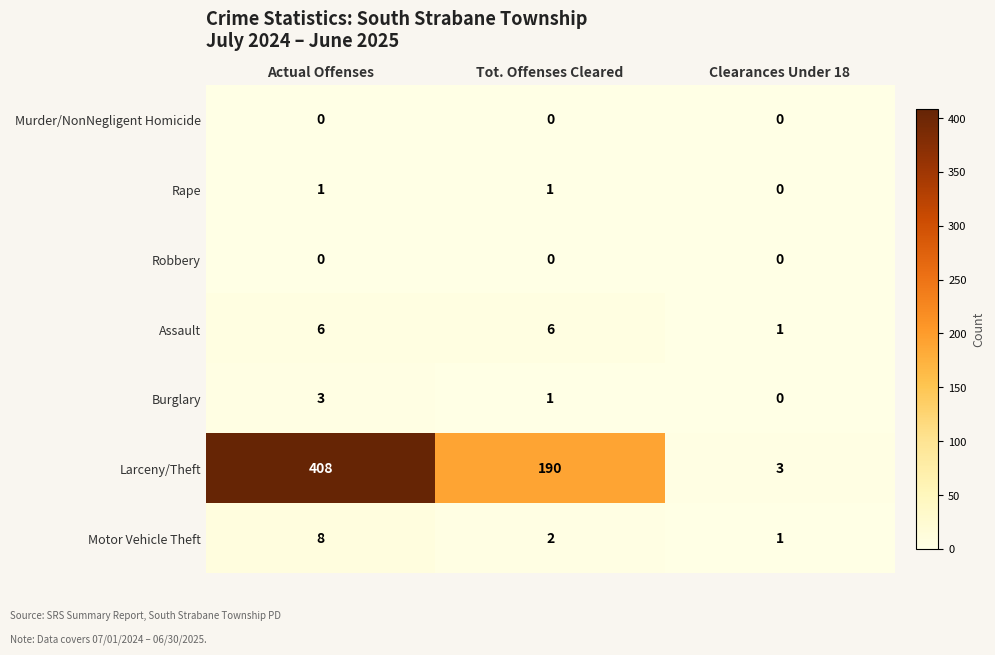

What is the maximum value shown in the chart?

408